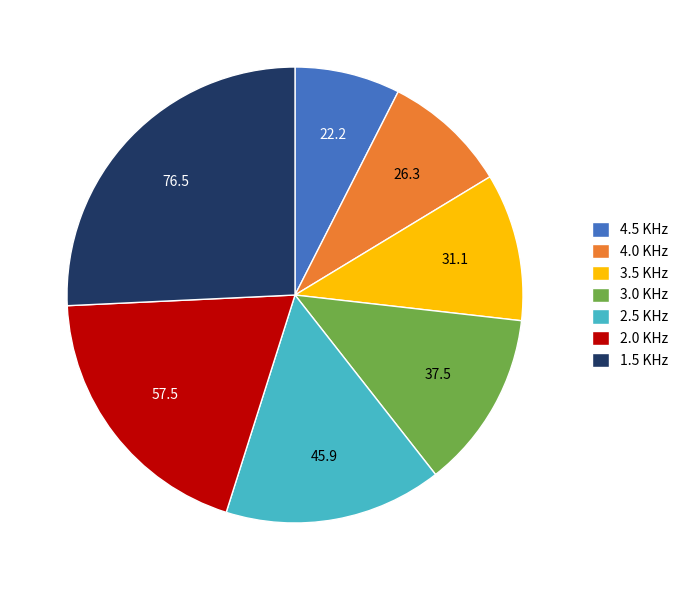

Does 3.0 KHz account for over 50% of the chart?

No